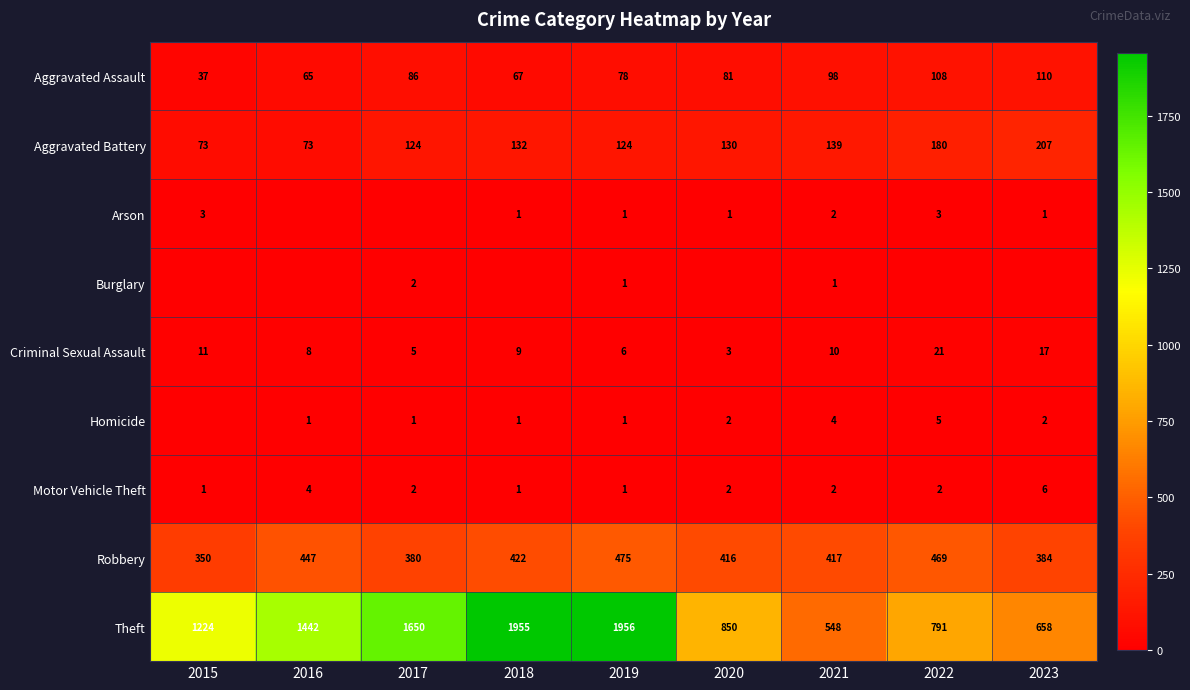

What is the lowest value of the Theft series?

548